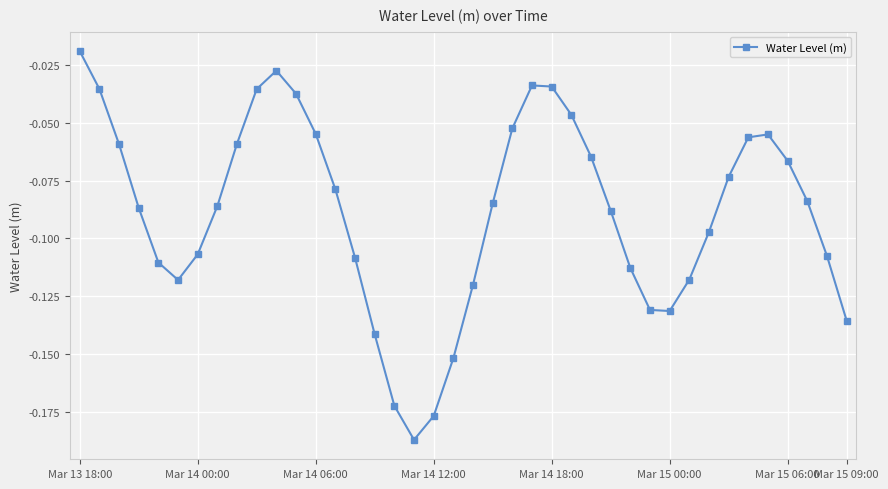

Does the chart have visible grid lines?

Yes